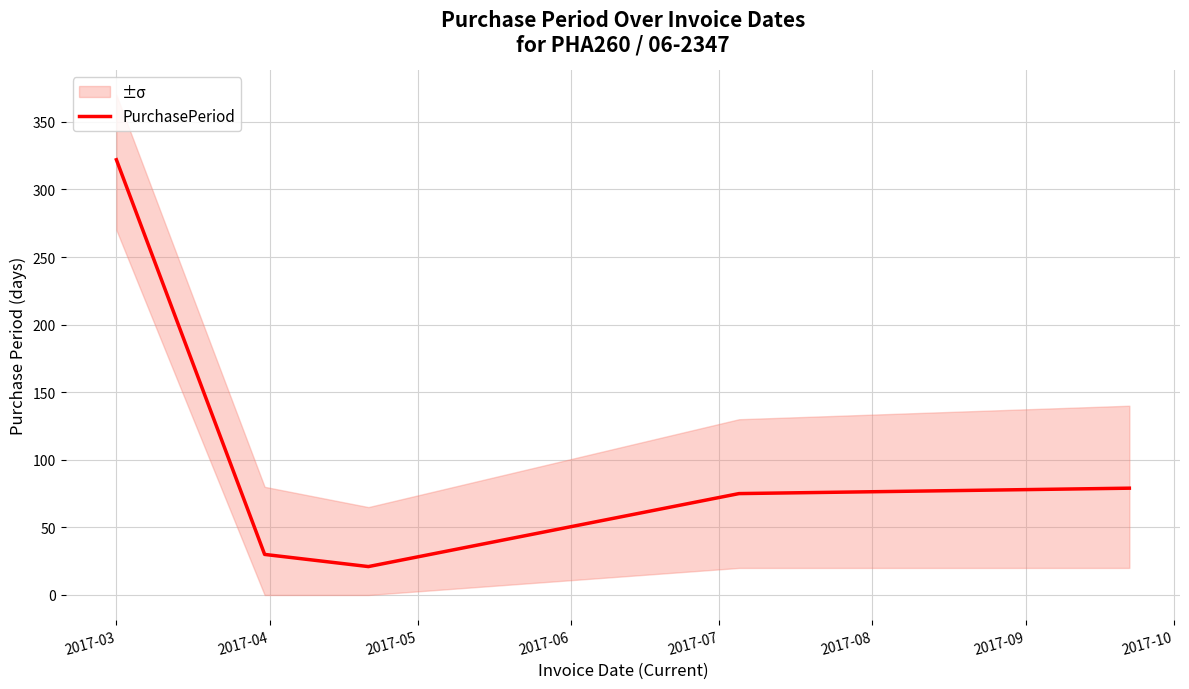

Count the number of values greater than 75.

2